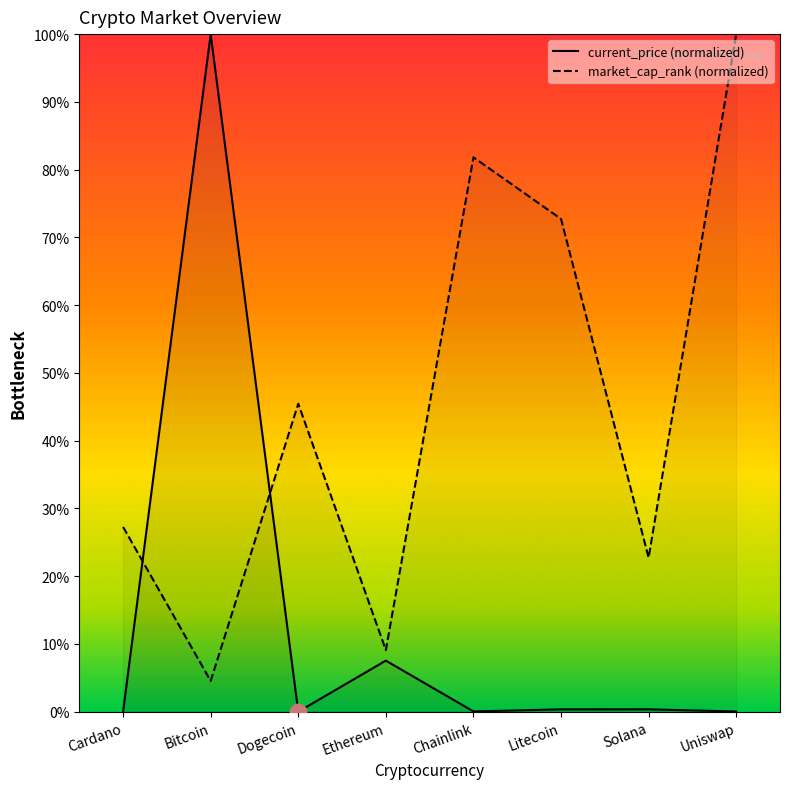

What is the total value across all series at Ethereum?

16.6